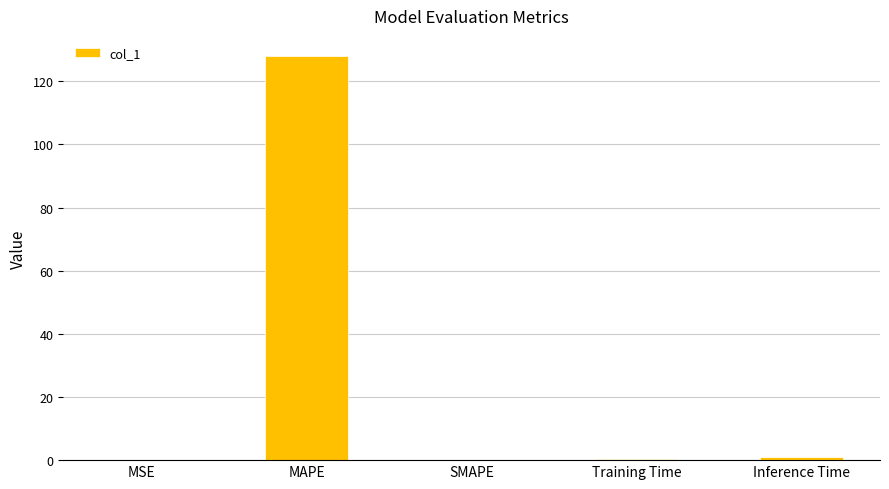

What is the sum of all values?

129.2